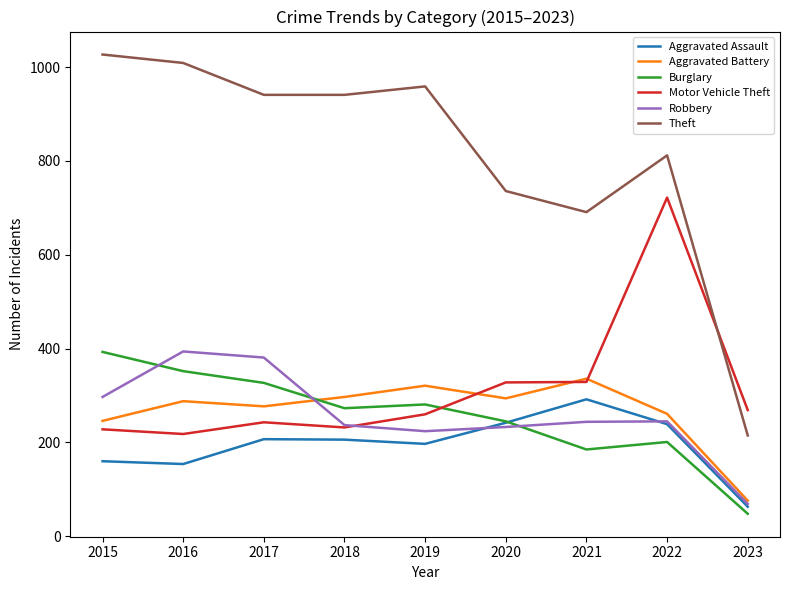

Which series has the largest range (max minus min)?

Theft